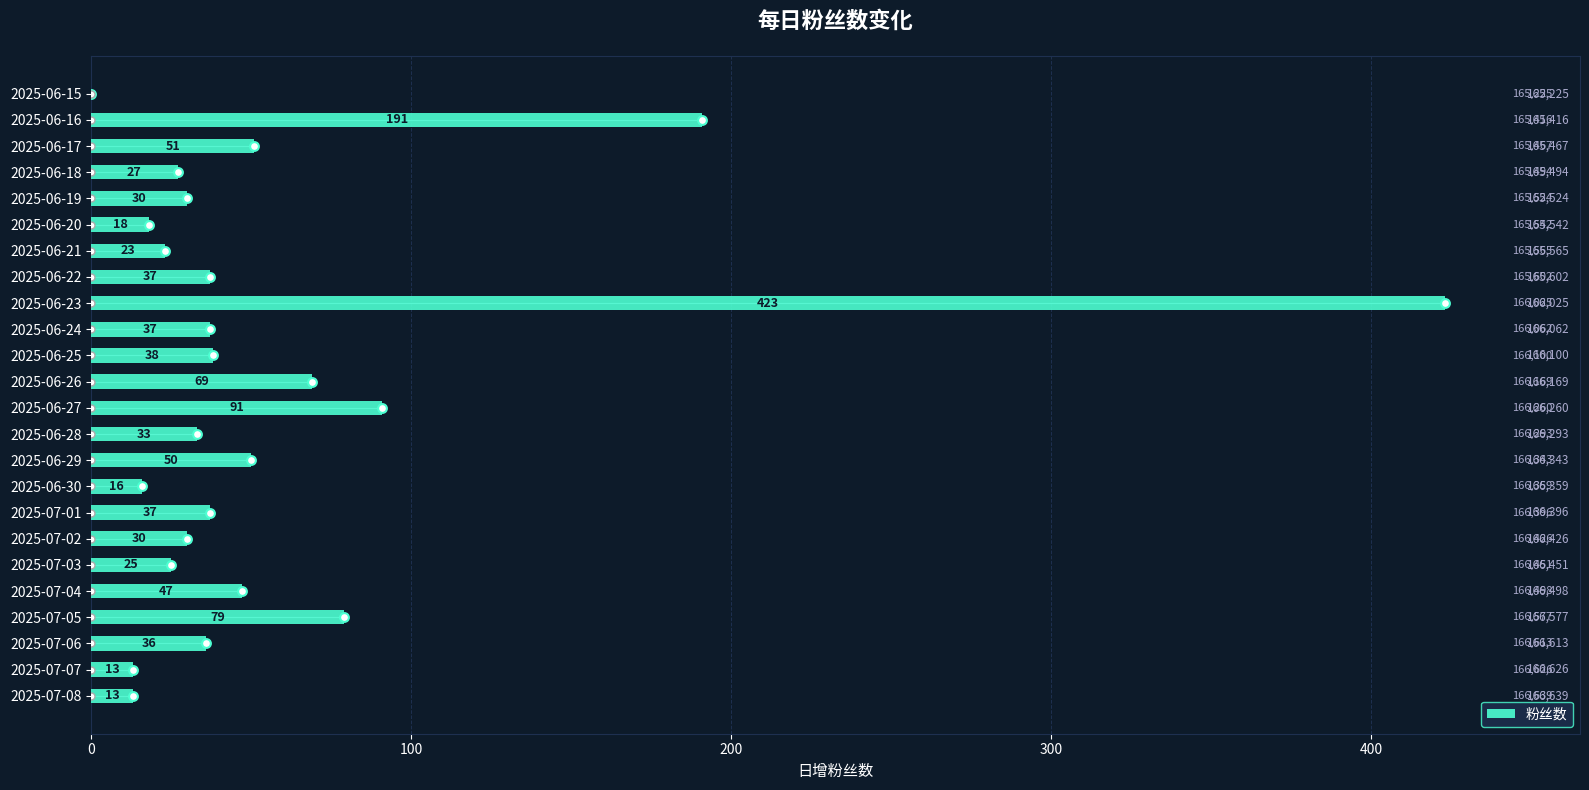

What is the change in value from 2025-06-23 to 2025-07-08?

-410